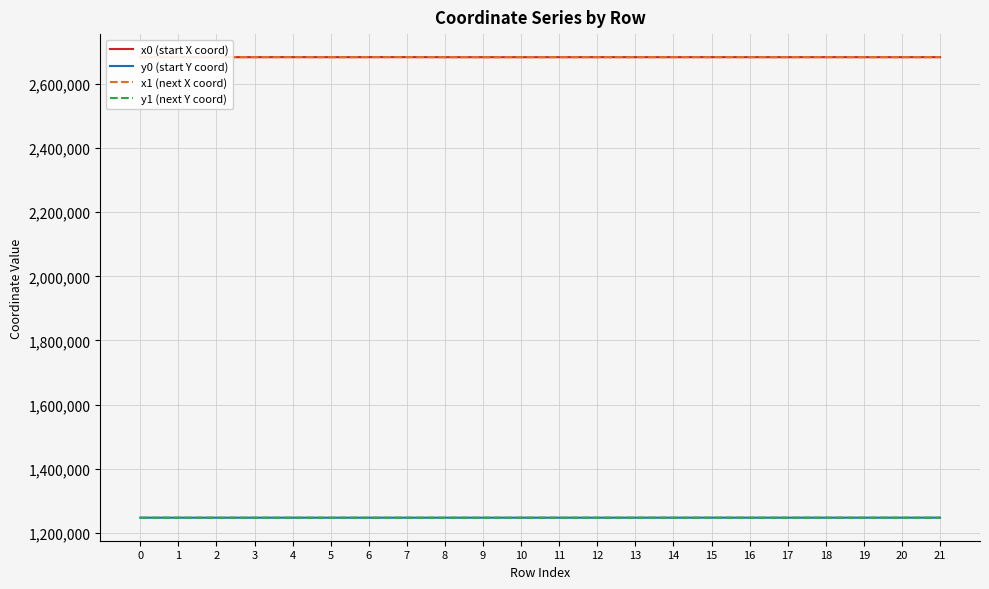

True or false: y0 (start Y coord) and x1 (next X coord) cross at least once.

False